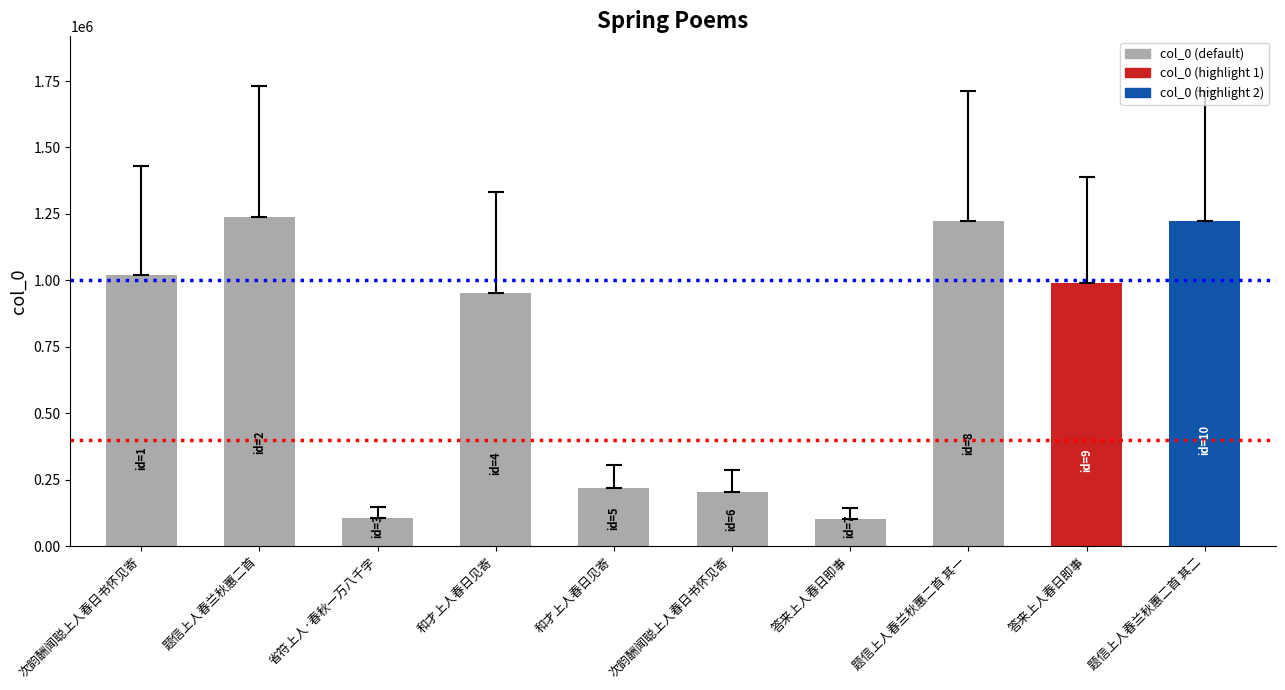

Does the chart contain stacked bars?

No